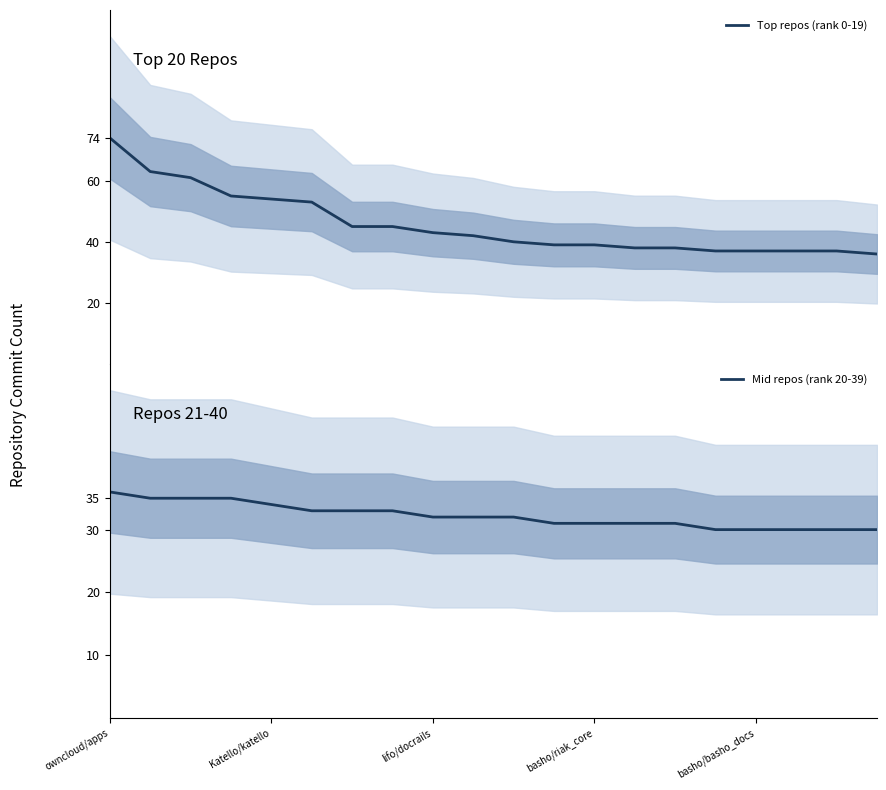

The Mid repos (rank 20-39) series shows 50 at basho/riak_core. True or false?

False